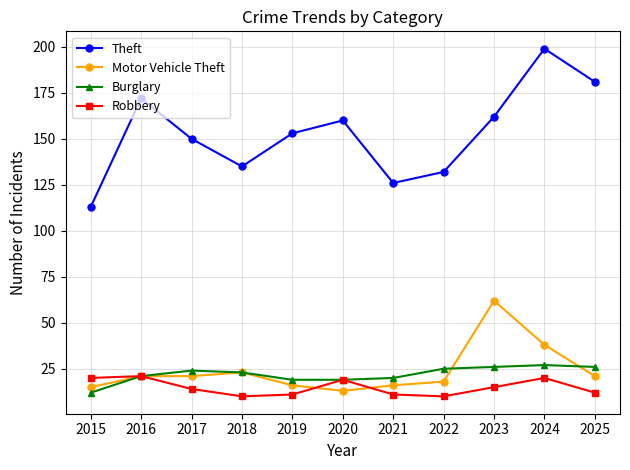

At which category does Theft reach its first local peak?

2016